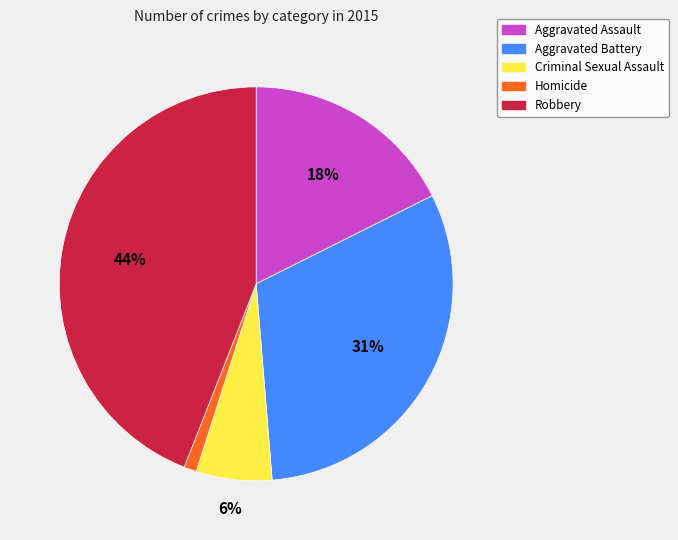

Is it true that Criminal Sexual Assault is 6% of the pie?

True